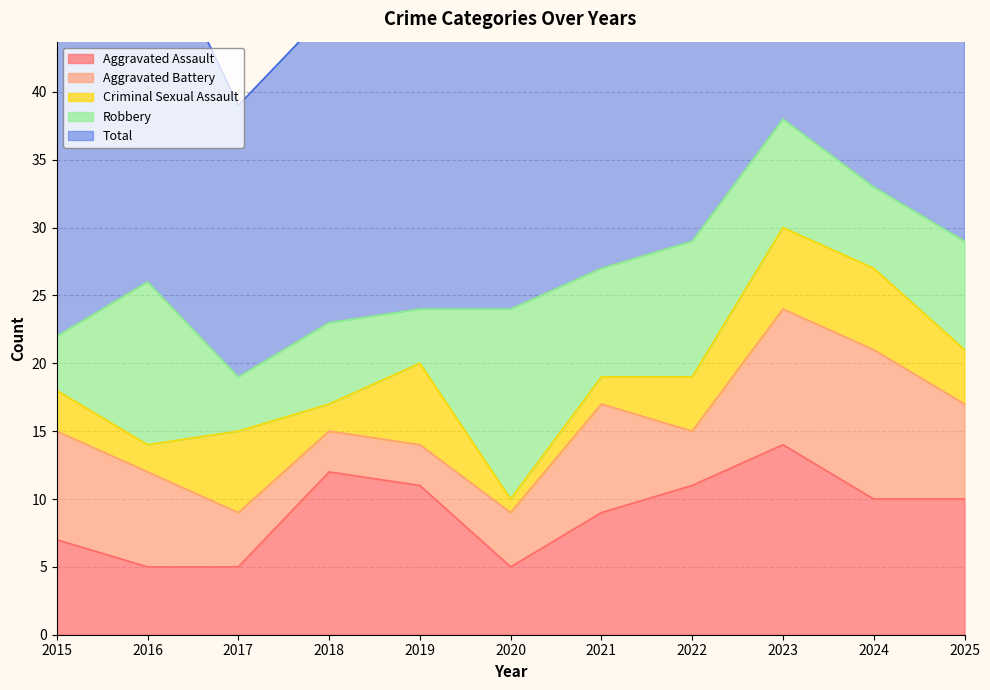

Which has a higher value, 2016 or 2018?

2018